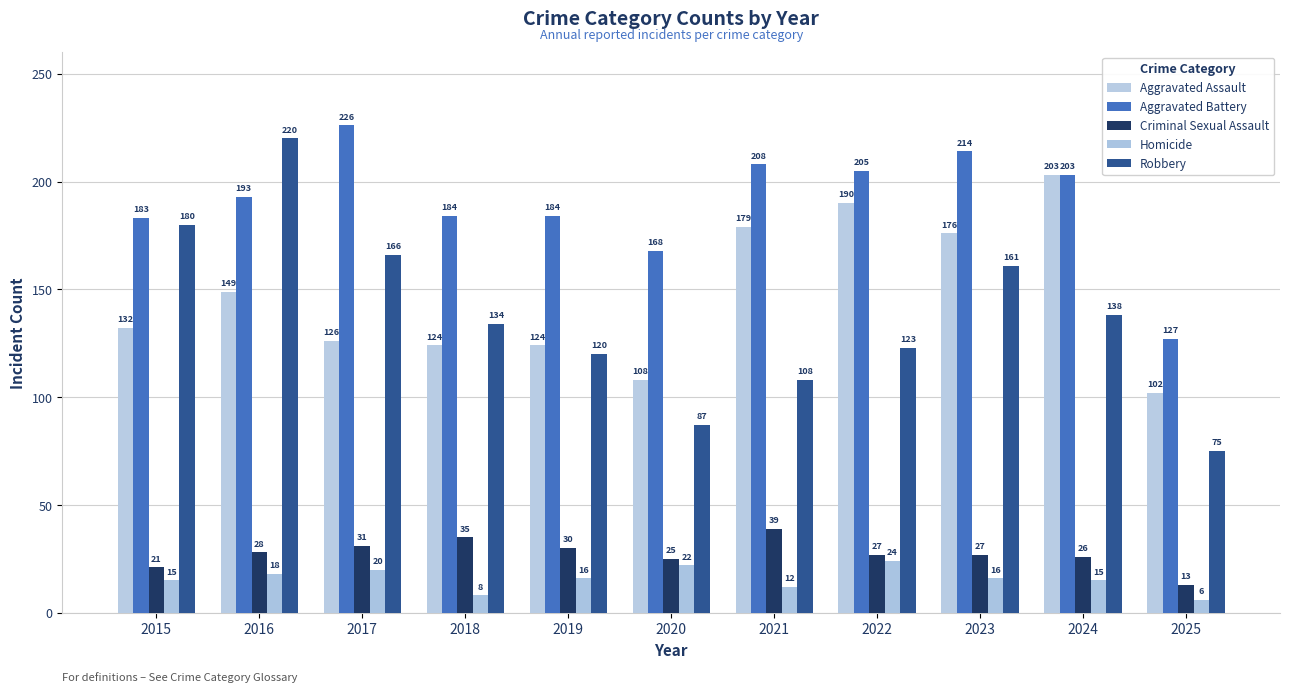

Reading left to right, extract all data points from this chart.

Aggravated Assault: 2015=132	2016=149	2017=126	2018=124	2019=124	2020=108	2021=179	2022=190	2023=176	2024=203	2025=102
Aggravated Battery: 2015=183	2016=193	2017=226	2018=184	2019=184	2020=168	2021=208	2022=205	2023=214	2024=203	2025=127
Criminal Sexual Assault: 2015=21	2016=28	2017=31	2018=35	2019=30	2020=25	2021=39	2022=27	2023=27	2024=26	2025=13
Homicide: 2015=15	2016=18	2017=20	2018=8	2019=16	2020=22	2021=12	2022=24	2023=16	2024=15	2025=6
Robbery: 2015=180	2016=220	2017=166	2018=134	2019=120	2020=87	2021=108	2022=123	2023=161	2024=138	2025=75